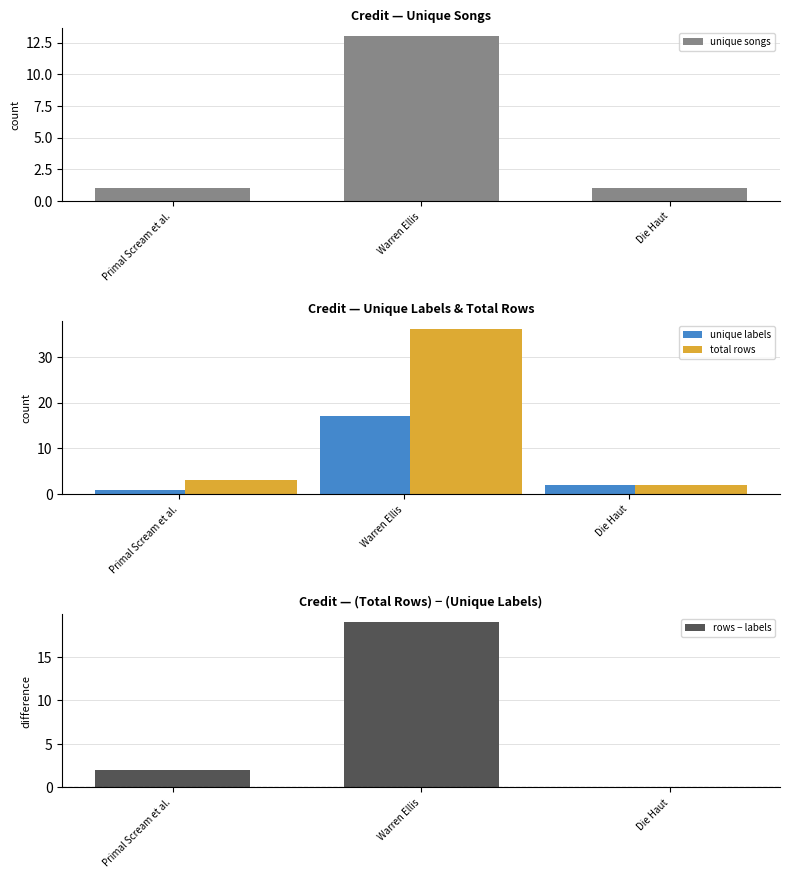

Which series has the largest range (max minus min)?

total rows